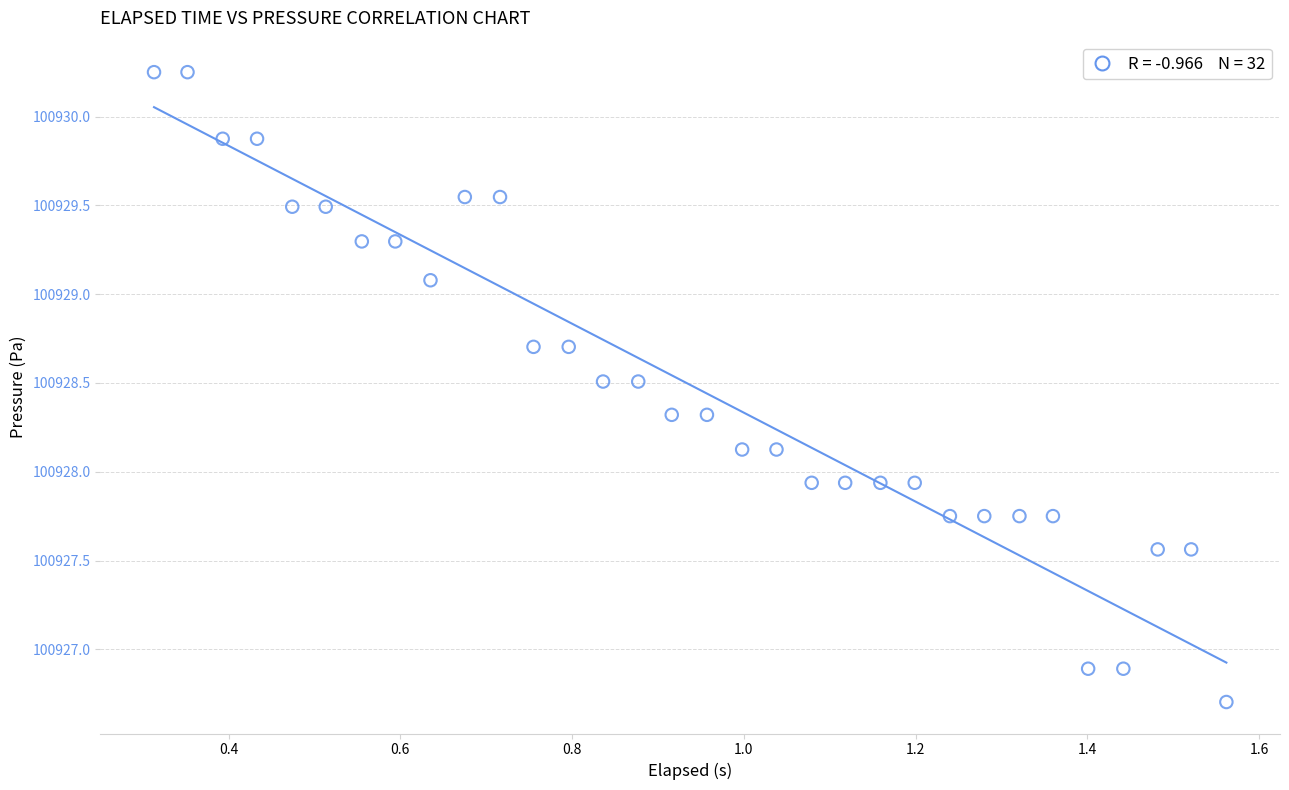

What is the range of X values (max minus min)?

1.2